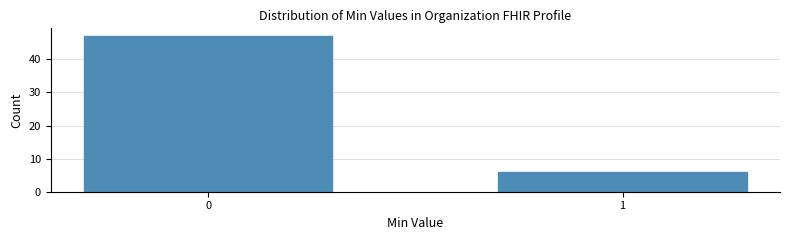

Reading right to left, what are all the values shown in this chart?

1=6	0=47